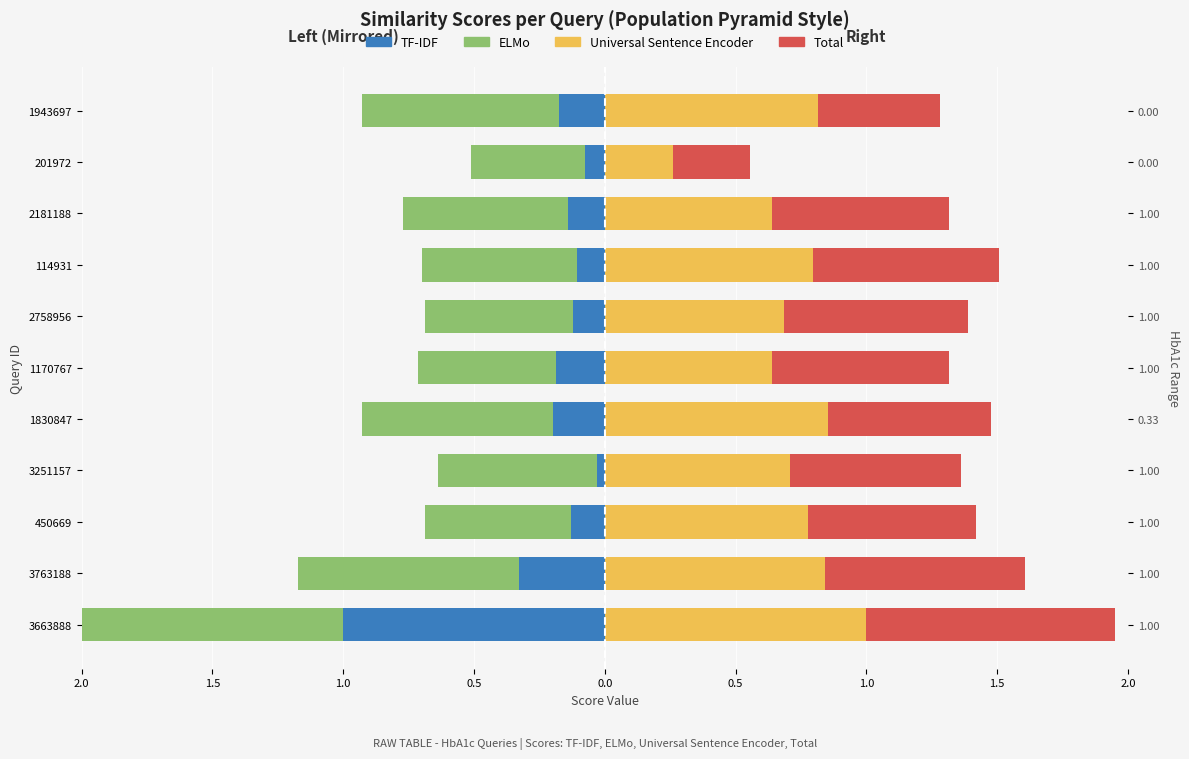

How many bars are there in each group?

4